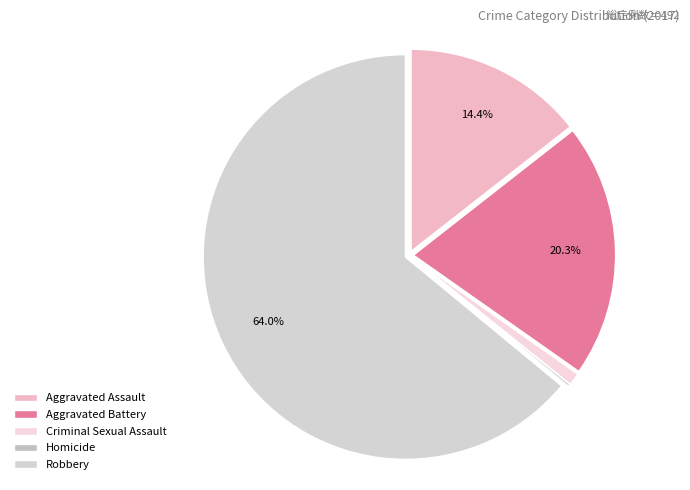

Is it true that Robbery is 54% of the pie?

False